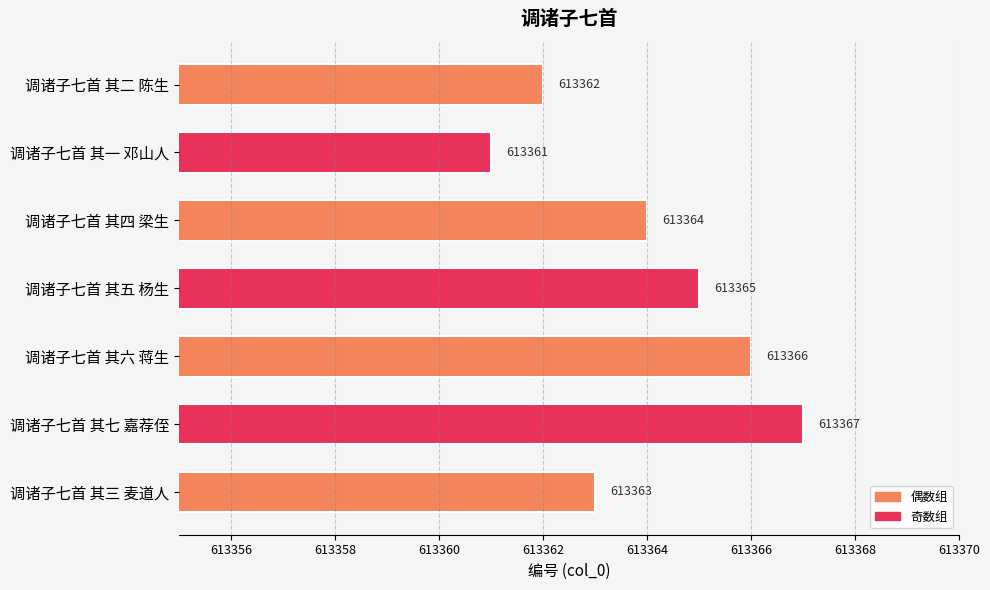

The value at 调诸子七首 其六 蒋生 is 613366. True or false?

True